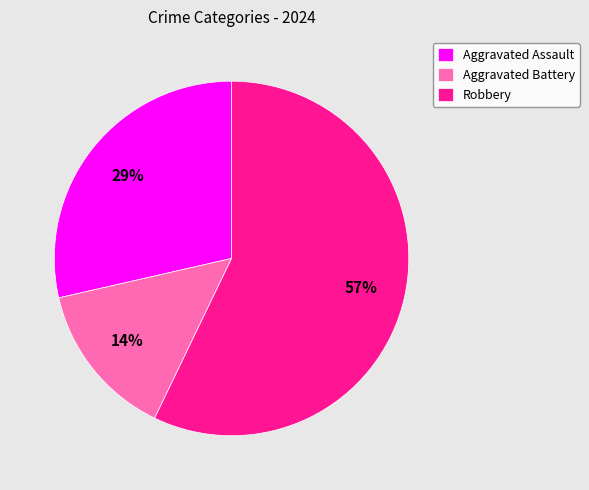

Does Aggravated Battery represent more than half of the total?

No